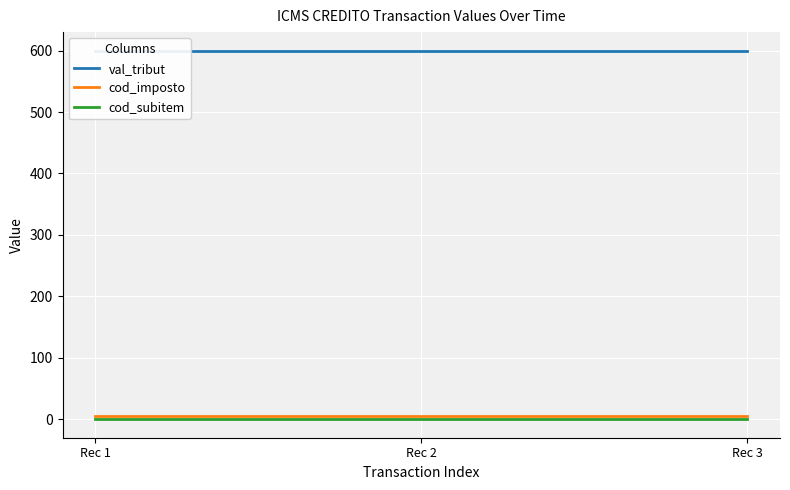

True or false: val_tribut has a value of 377 at Rec 1.

False